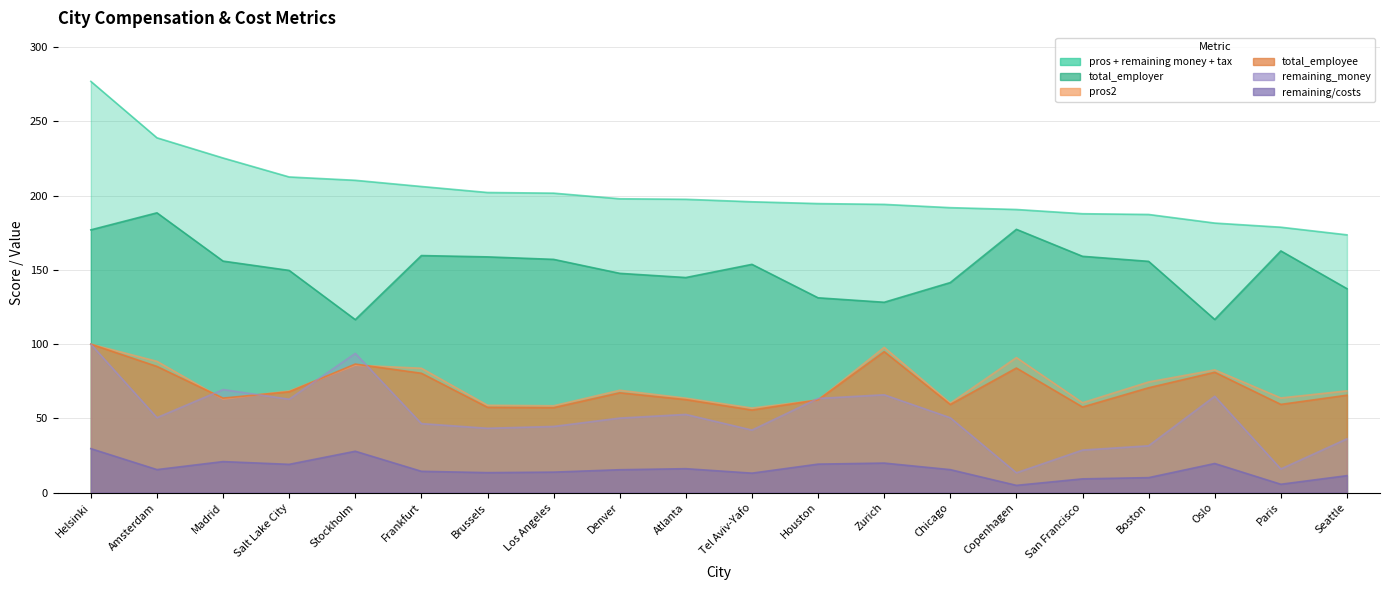

What is the difference between the pros + remaining money + tax values at Seattle and San Francisco?

14.2